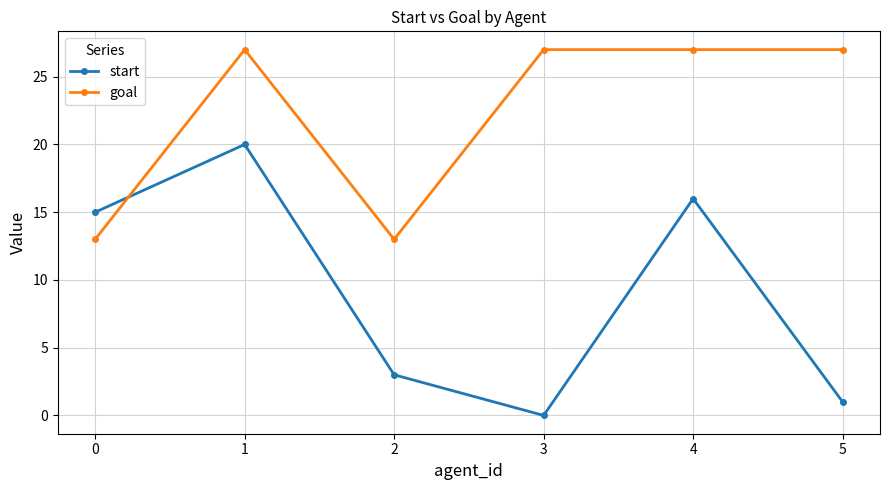

Rank the series by their maximum value, from highest to lowest.

goal, start